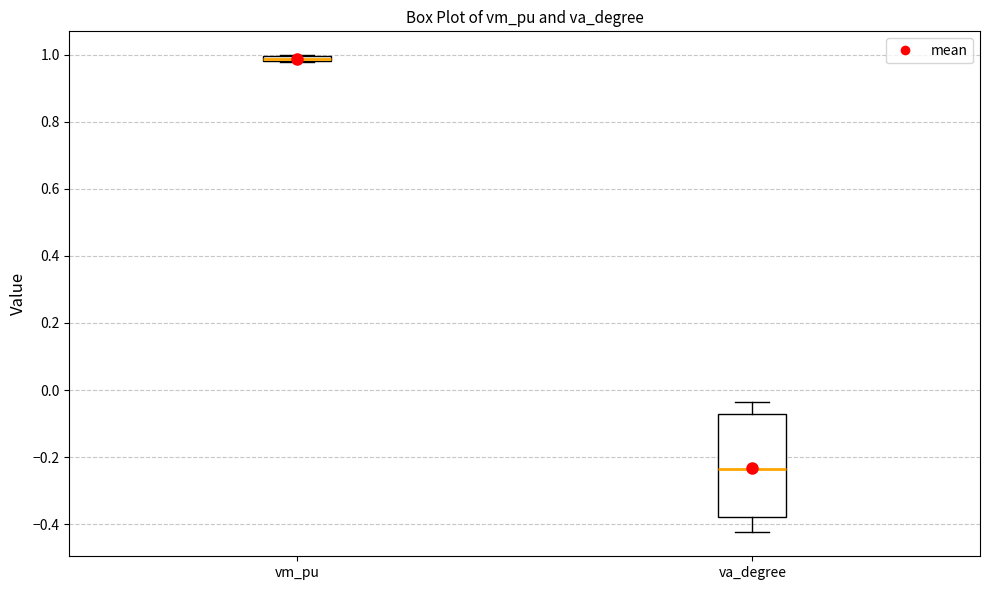

Which box has the lowest median line?

va_degree